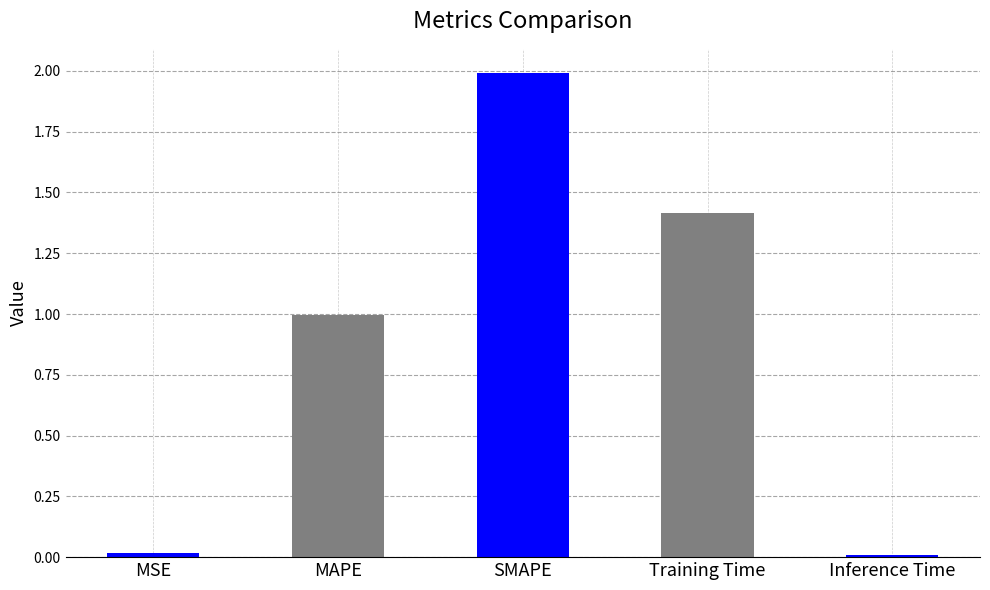

What is the label of the 5th bar from the right?

MSE